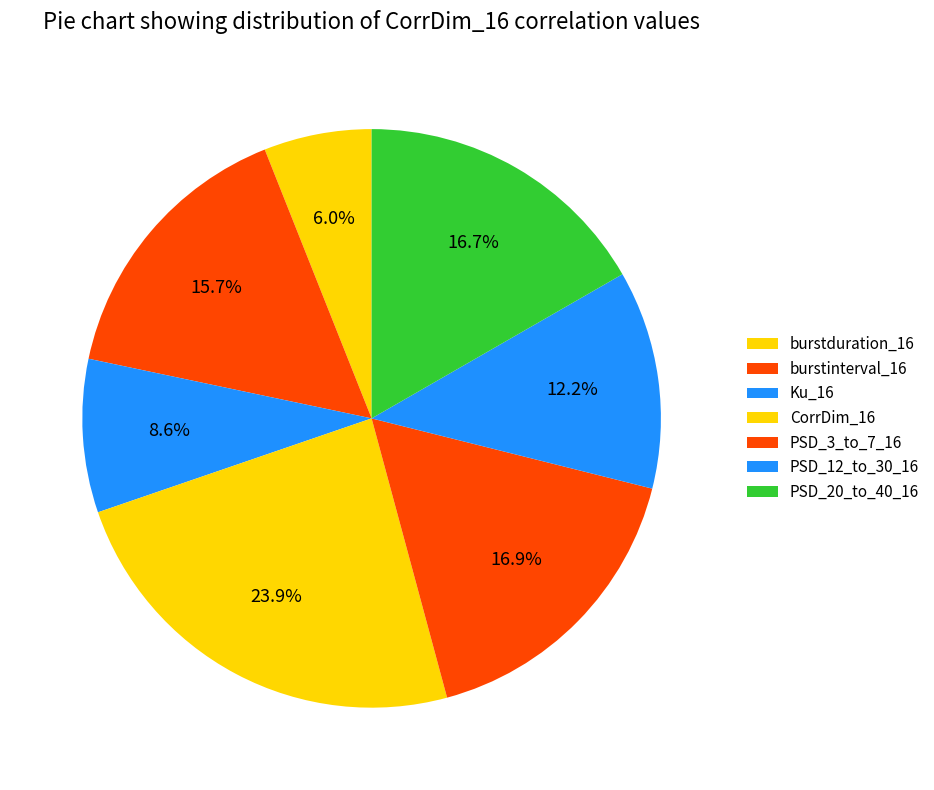

What is the change in value from CorrDim_16 to PSD_3_to_7_16?

-0.3